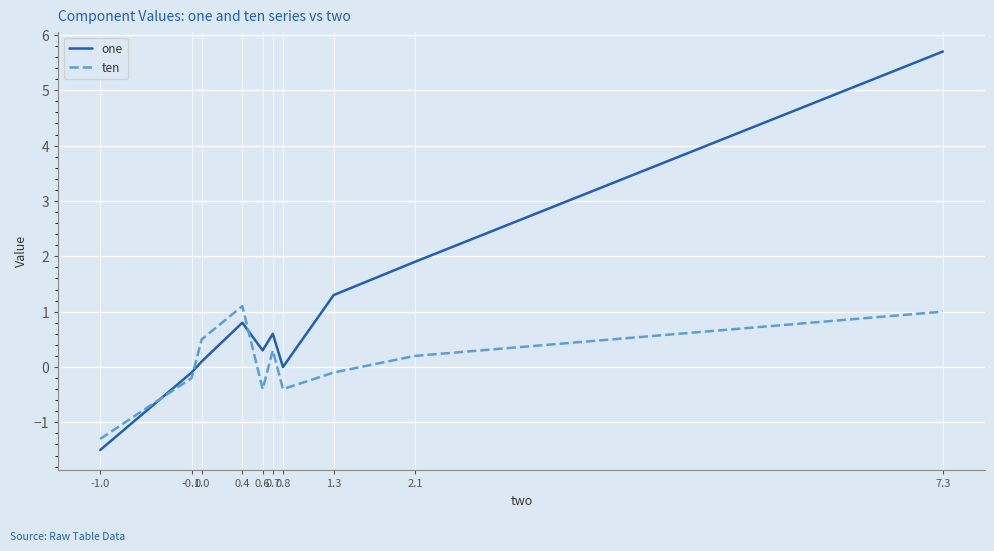

Which series ends up on top after the final intersection of one and ten?

one